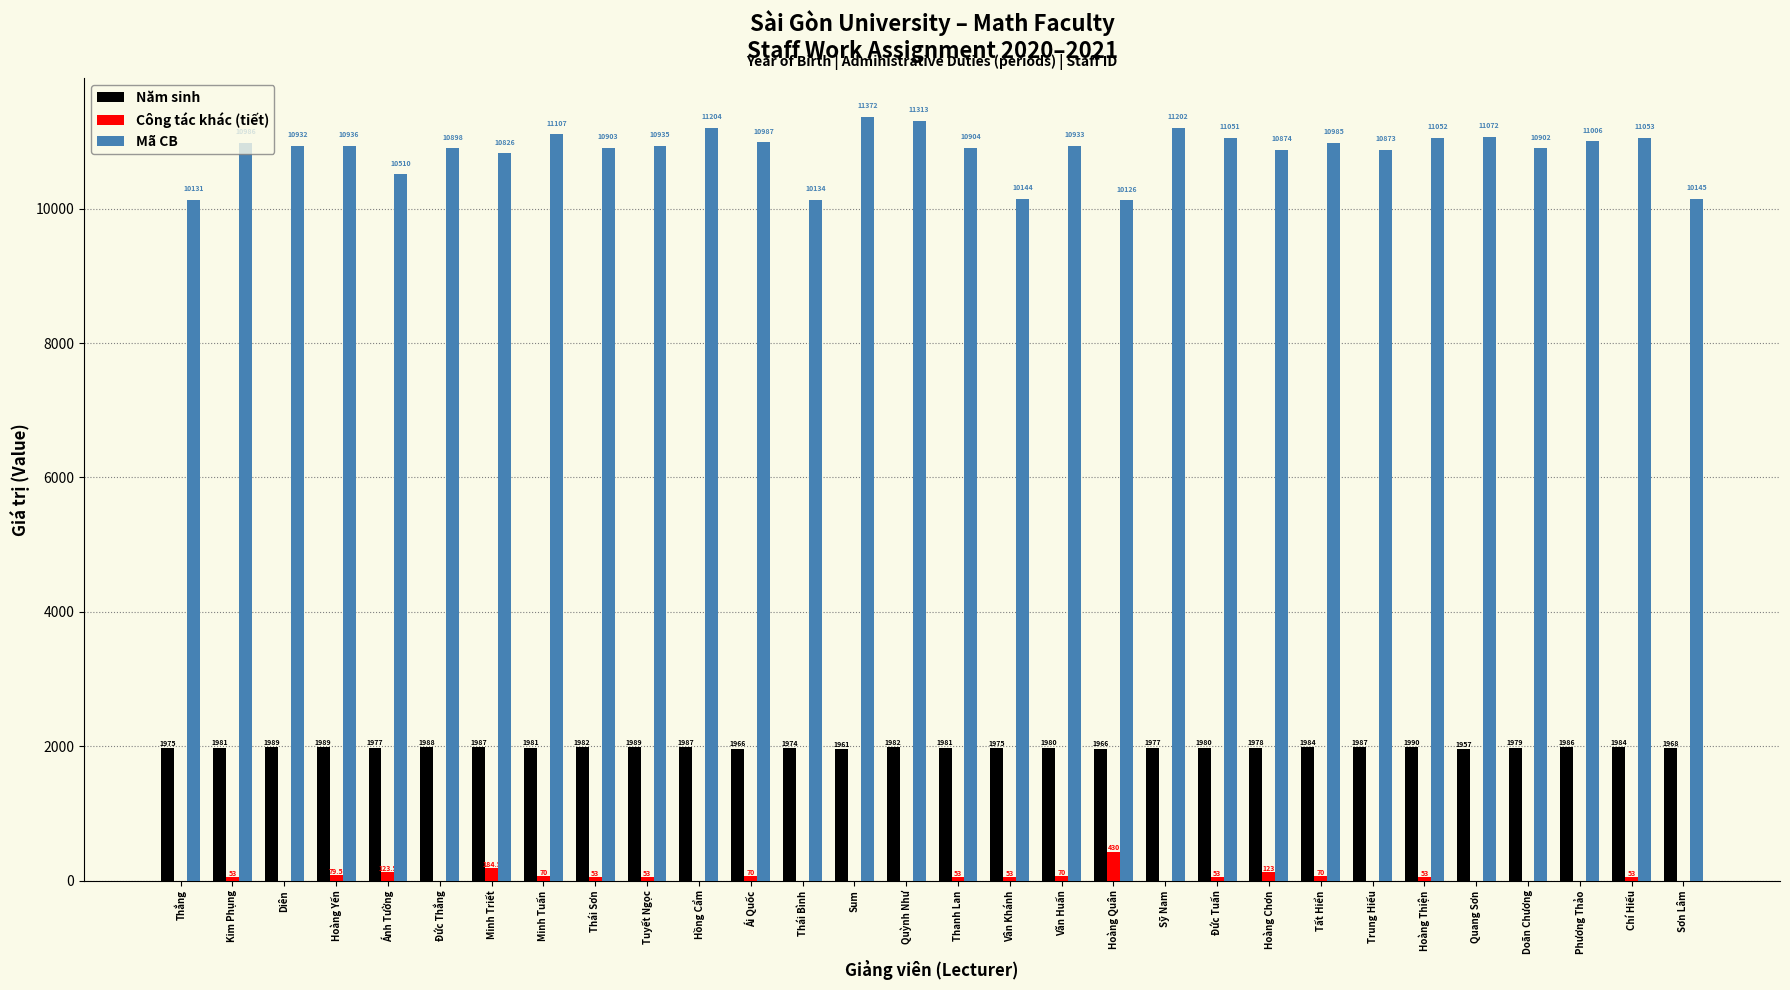

Which series changed the most between Sum and Thanh Lan?

Mã CB